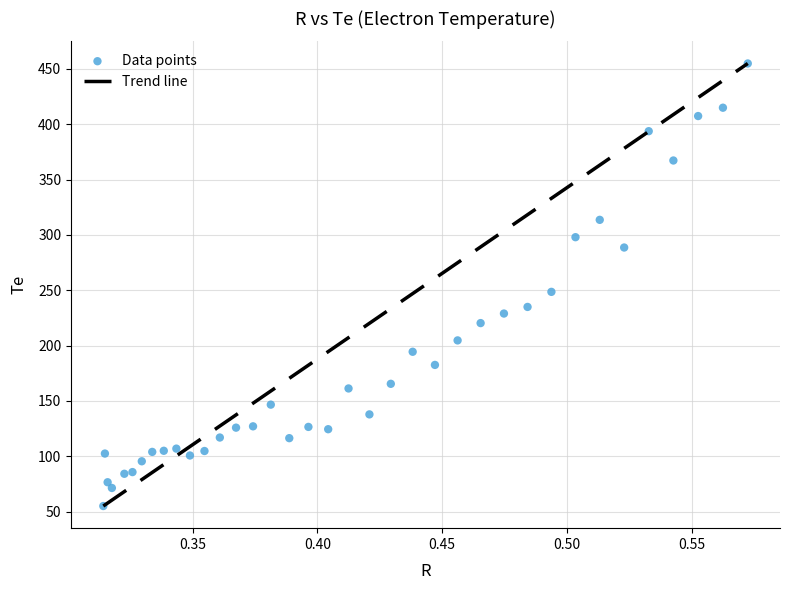

What is the range of X values (max minus min)?

0.3